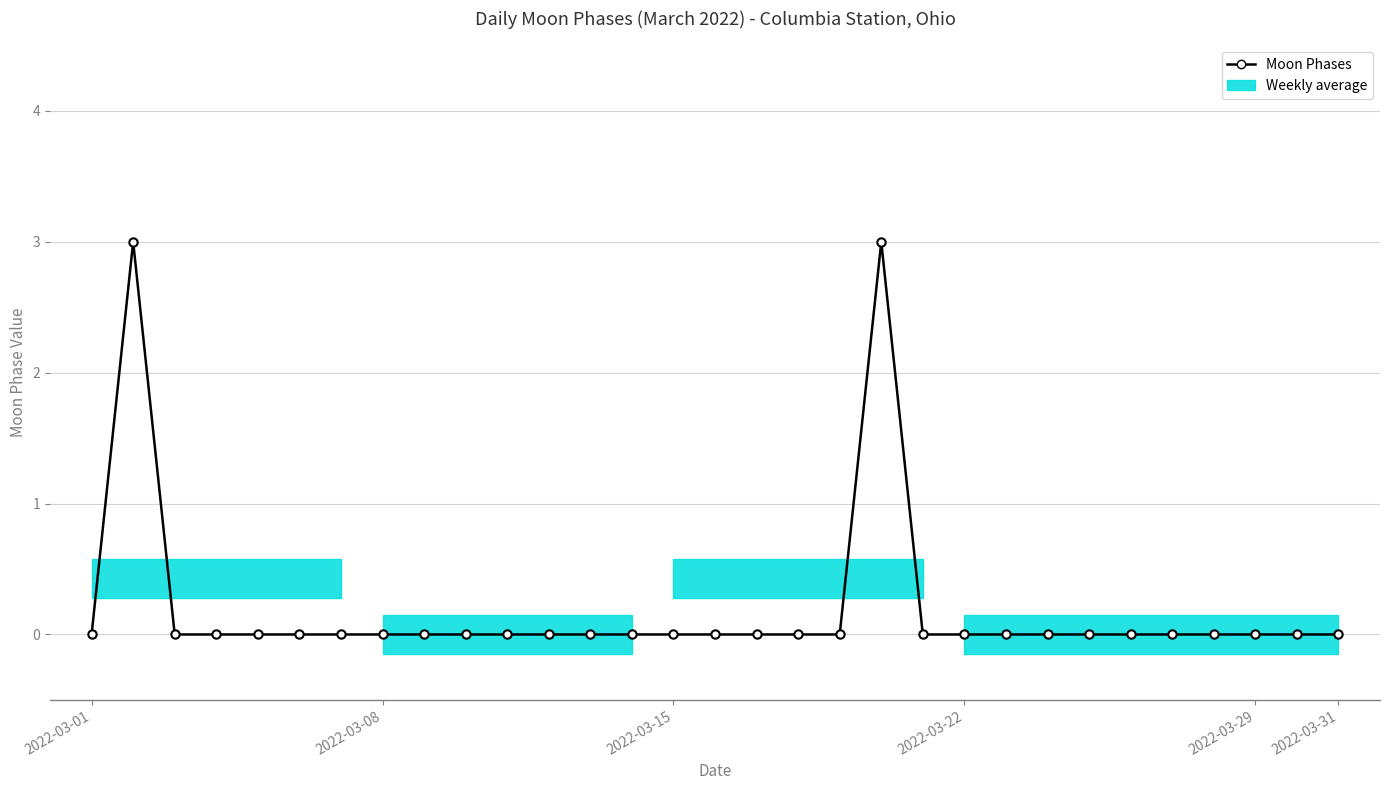

Is this an area chart (filled region under the line)?

No